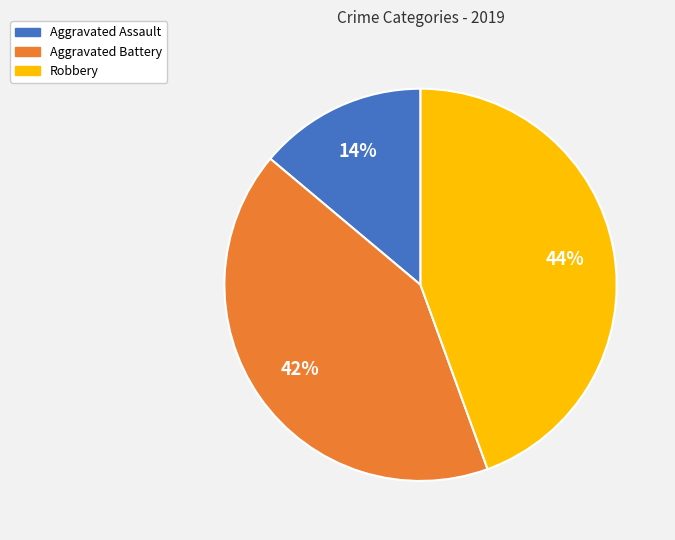

What percentage is the Robbery slice, to the nearest percent?

44%